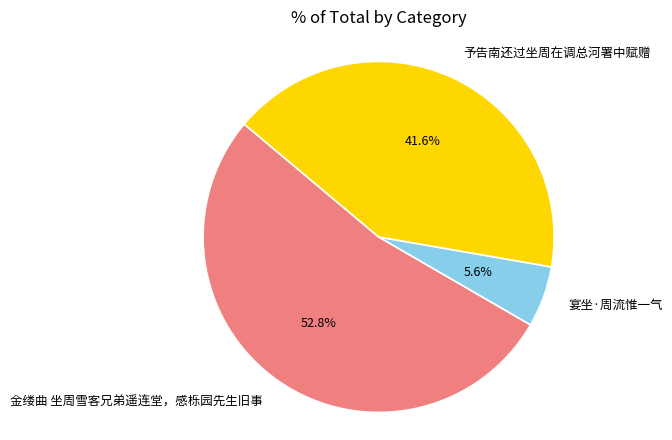

Does 金缕曲 坐周雪客兄弟遥连堂，感栎园先生旧事 represent more than half of the total?

Yes